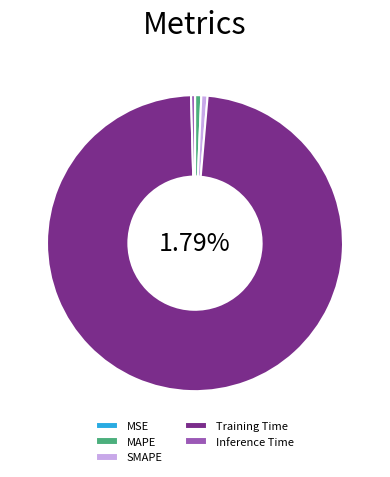

How many segments does this pie chart have?

5